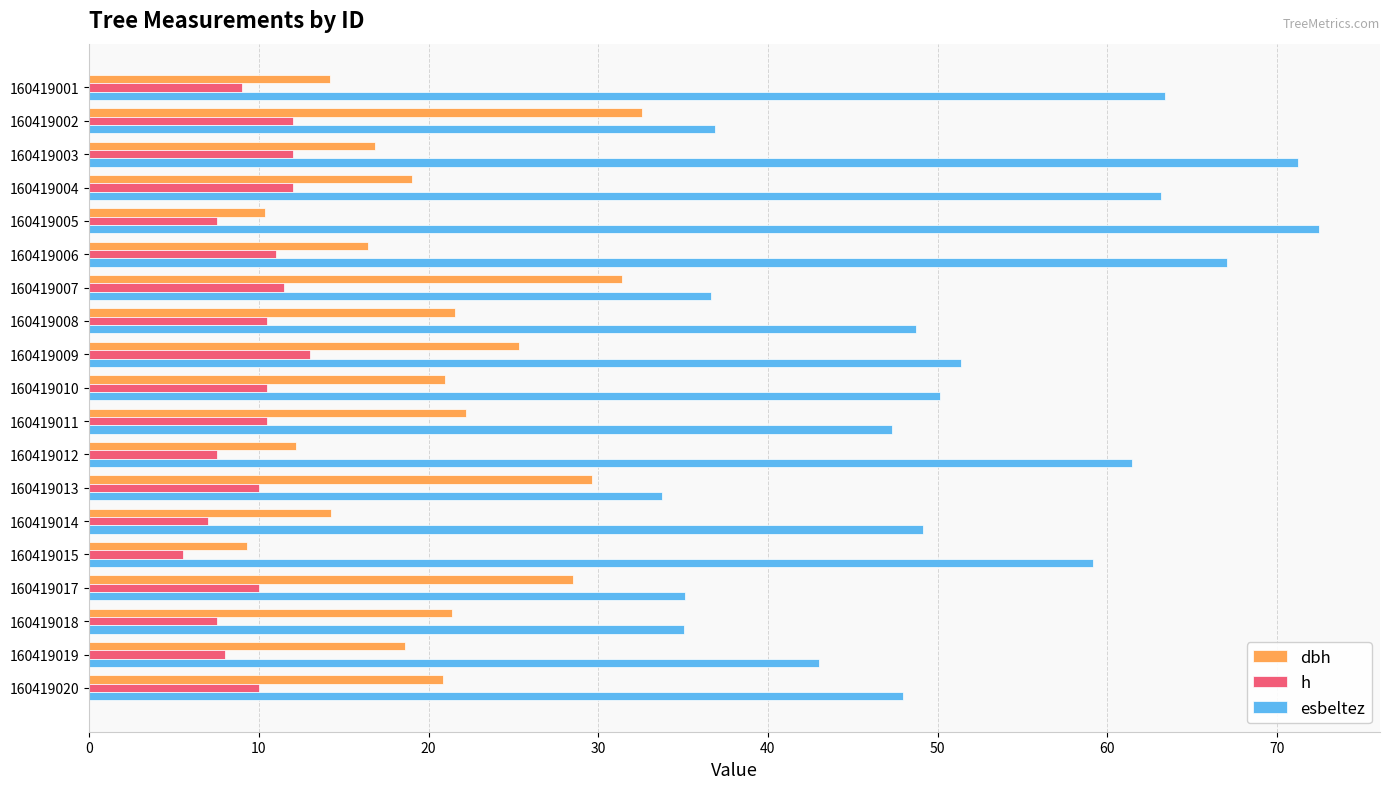

Where is esbeltez nearest to the value 53?

160419009